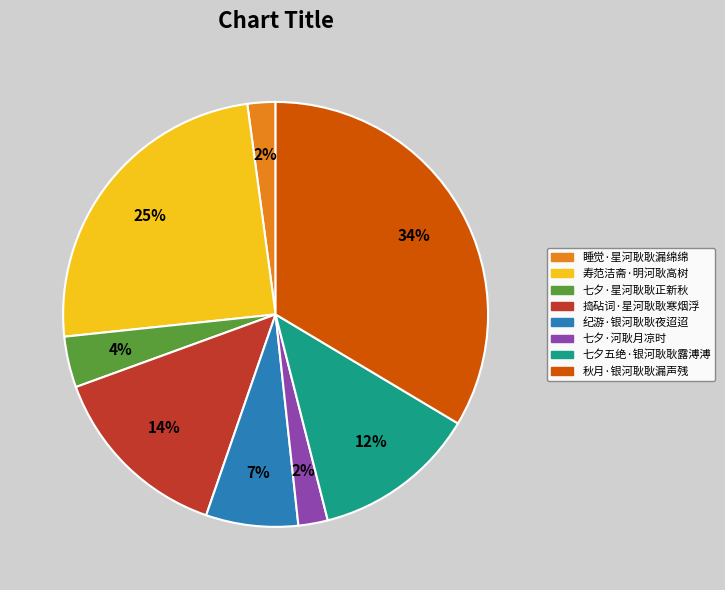

To the nearest percent, what is the difference between the 捣砧词·星河耿耿寒烟浮 and 七夕·河耿月凉时 slice percentages?

12%